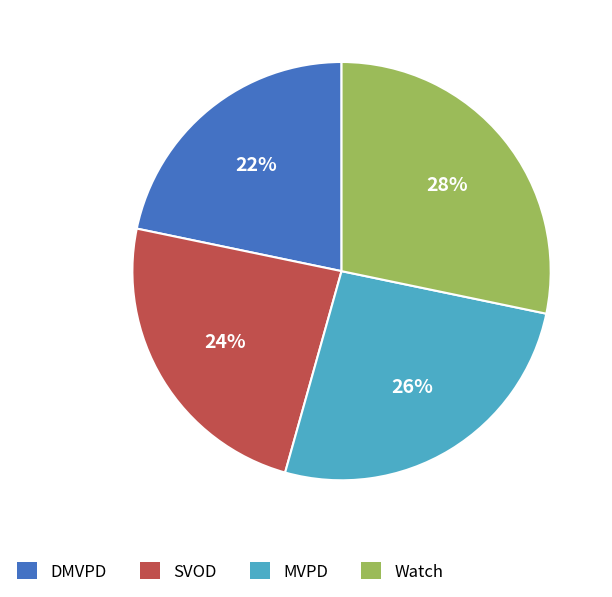

Between MVPD and SVOD, which is larger?

MVPD